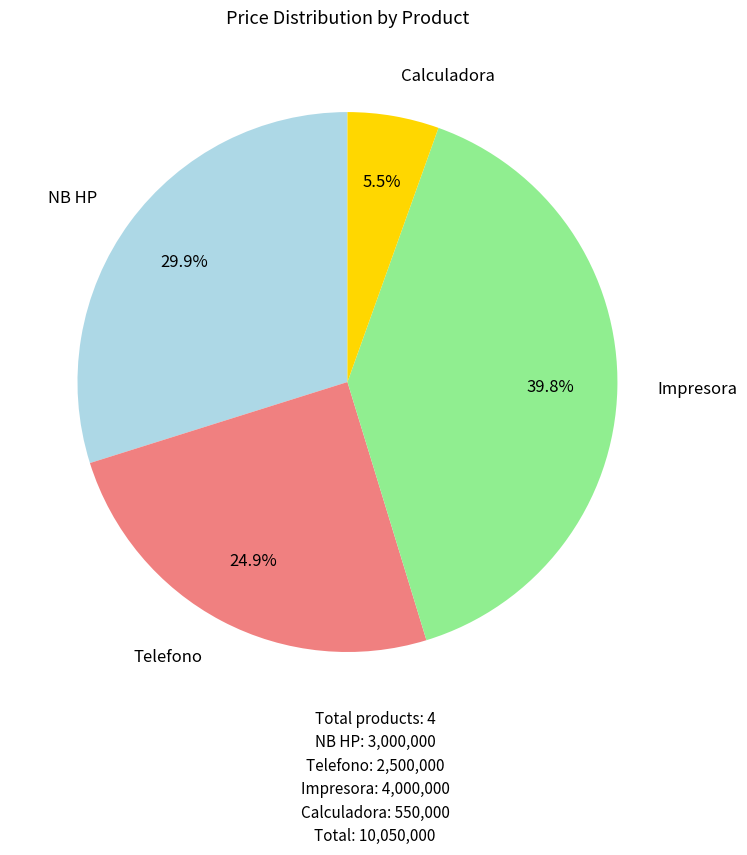

How many segments does this pie chart have?

4